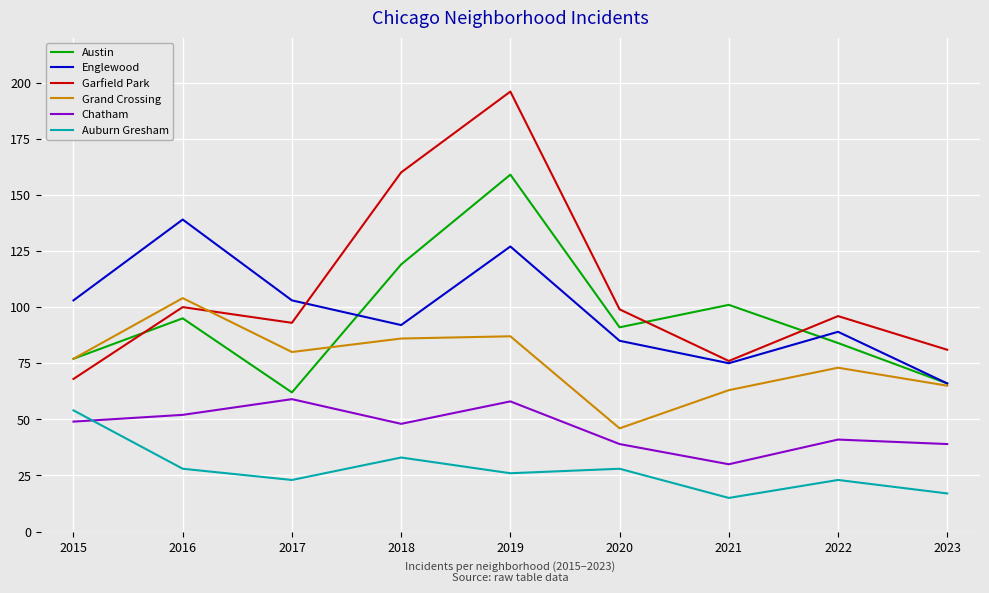

Which series changed the most between 2016 and 2022?

Englewood